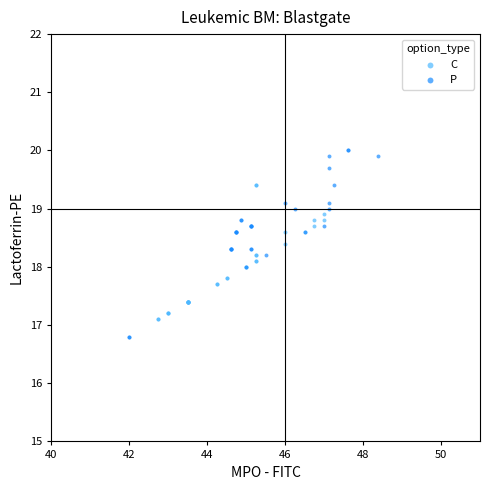

Which series reaches the minimum Y coordinate?

P